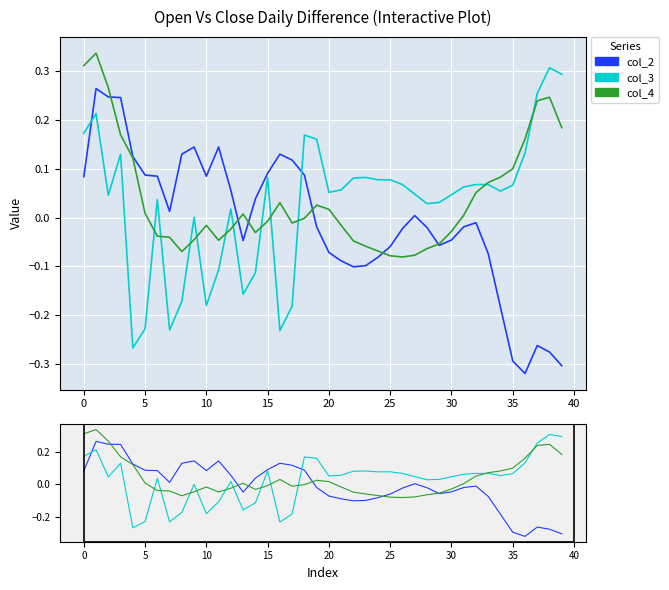

What is the sum of the col_3 values at 0 and 26?

0.3